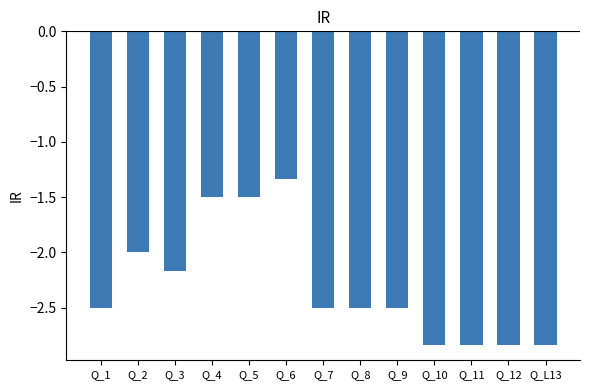

How many categories are shown in the chart?

13